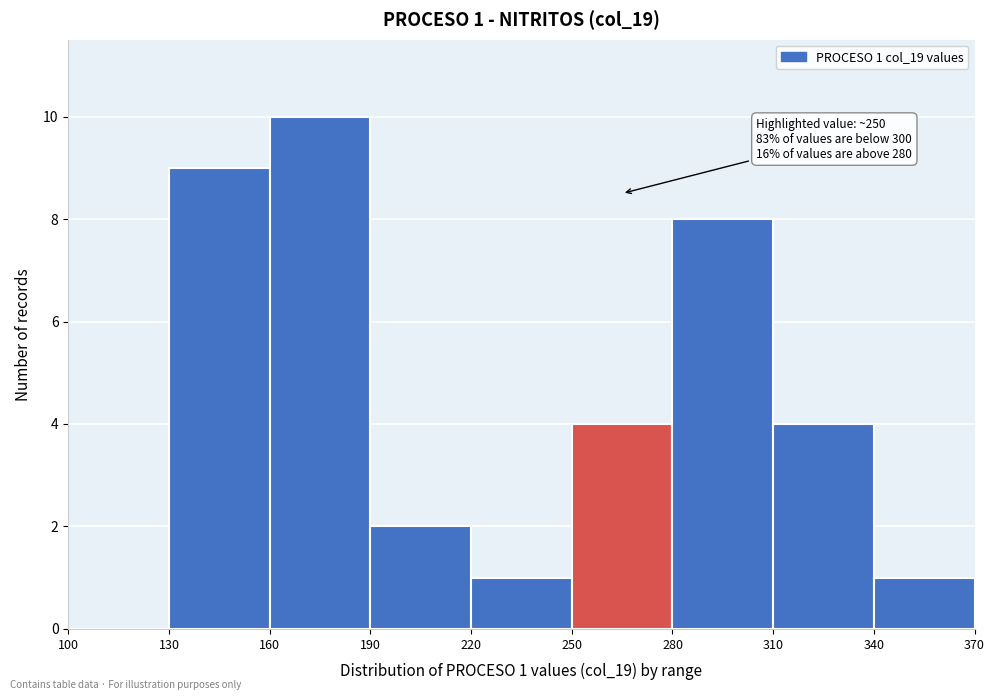

Over which range of the x-axis is the bar tallest?

160 to 190